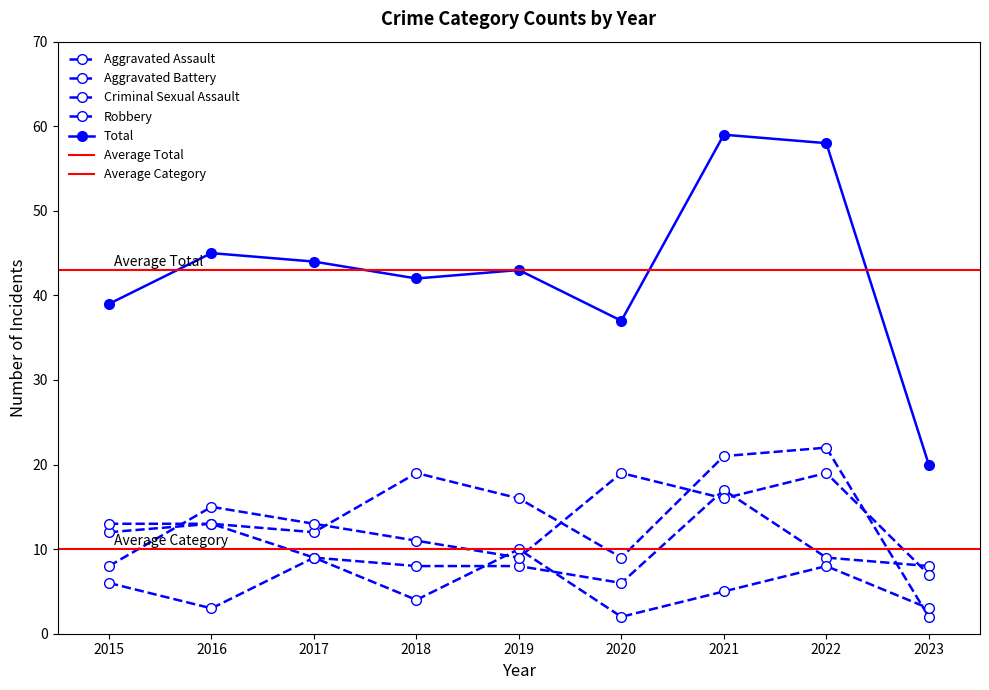

True or false: Robbery and Total intersect in this chart.

False